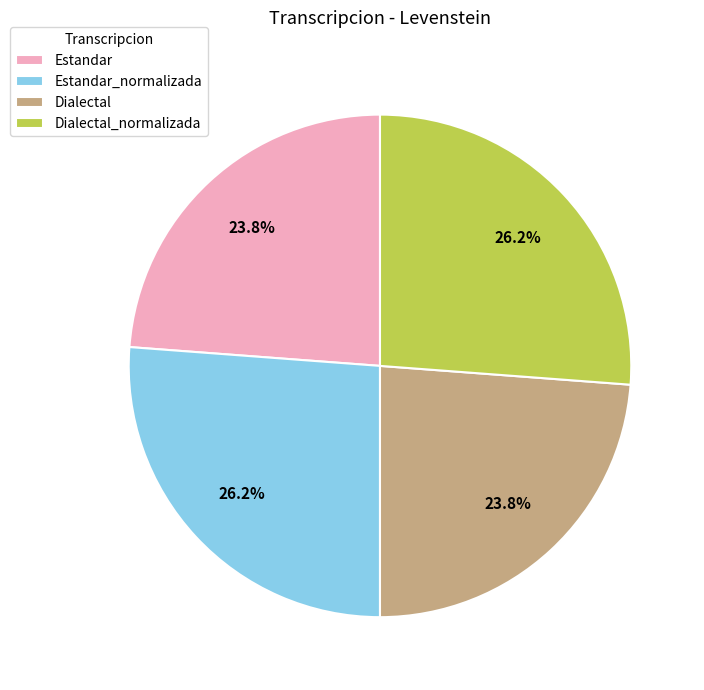

Count the number of slices in the pie.

4